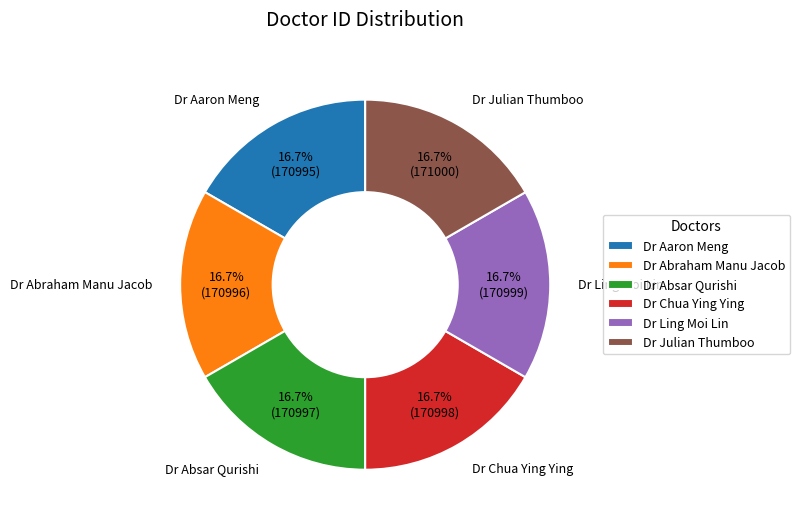

How many slices are in this pie chart?

6